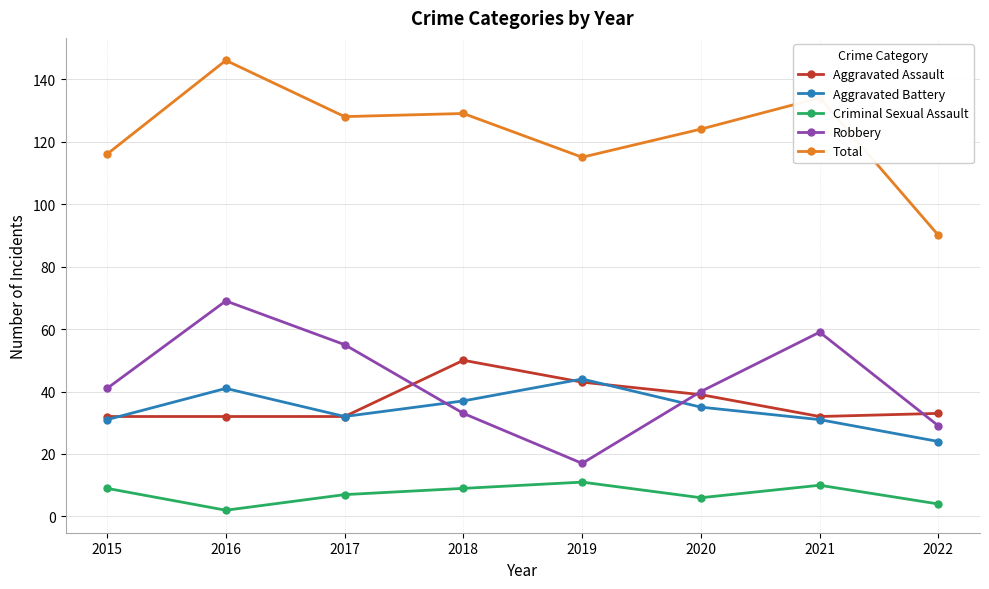

What is the difference between the maximum and minimum values in the Aggravated Battery series?

20